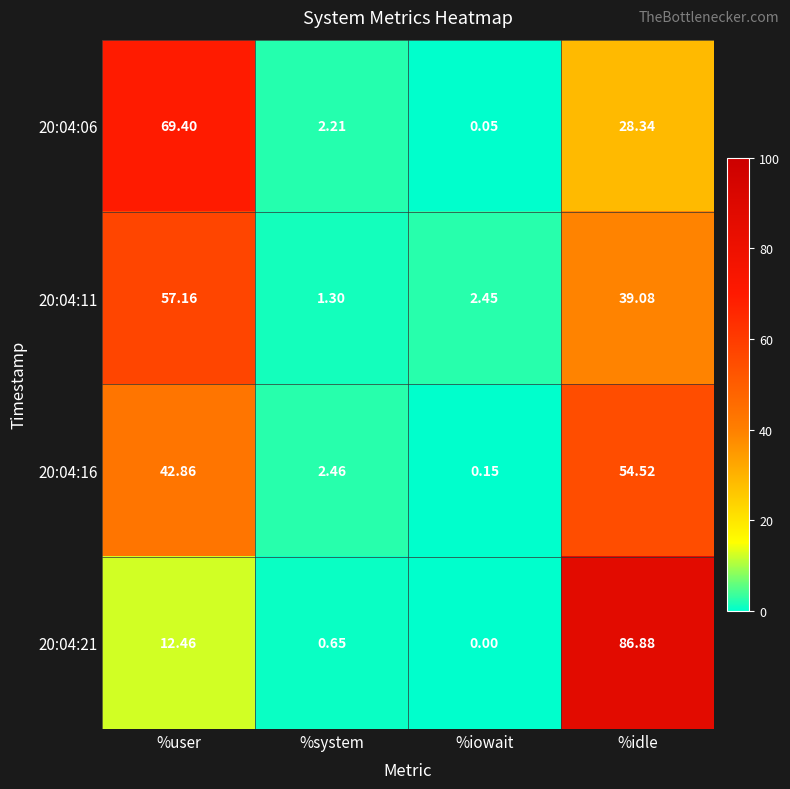

Which label corresponds to the smallest value in the chart?

%iowait